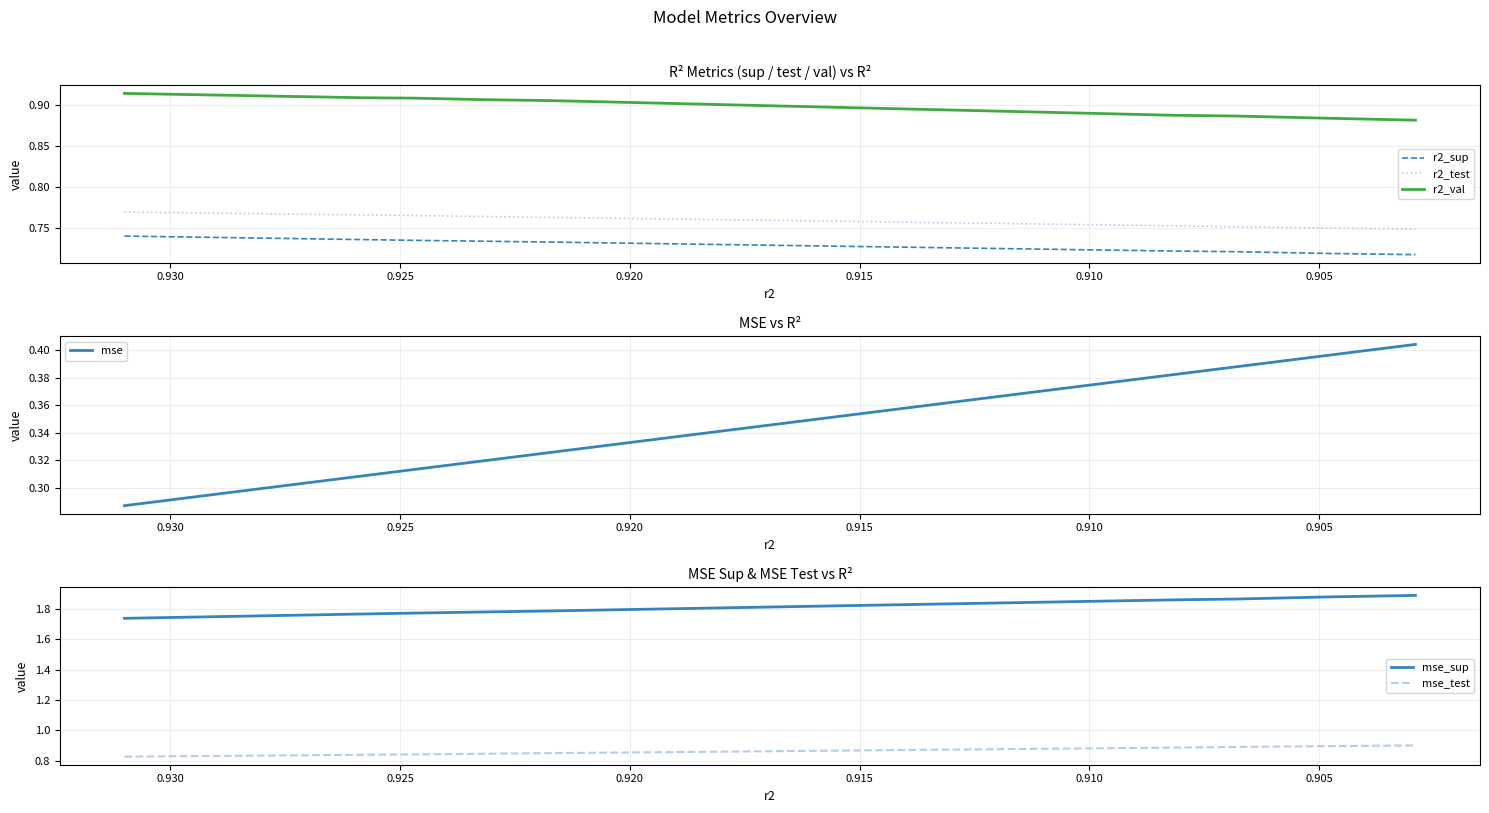

What is the sum of all mse values?

3.5